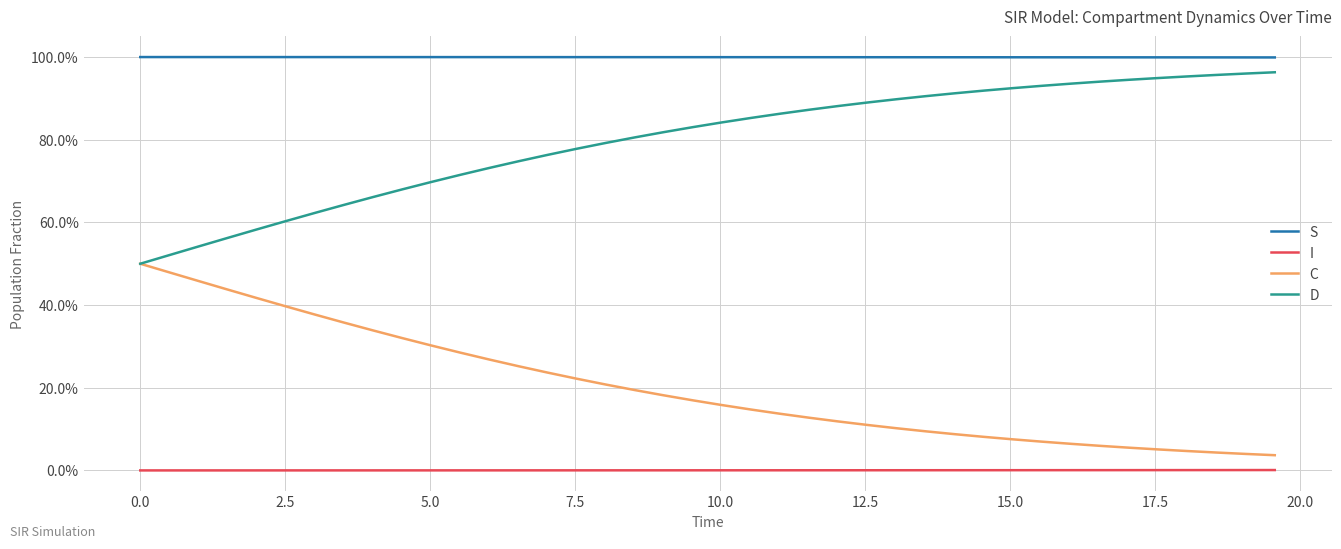

Which series has the largest range (max minus min)?

C